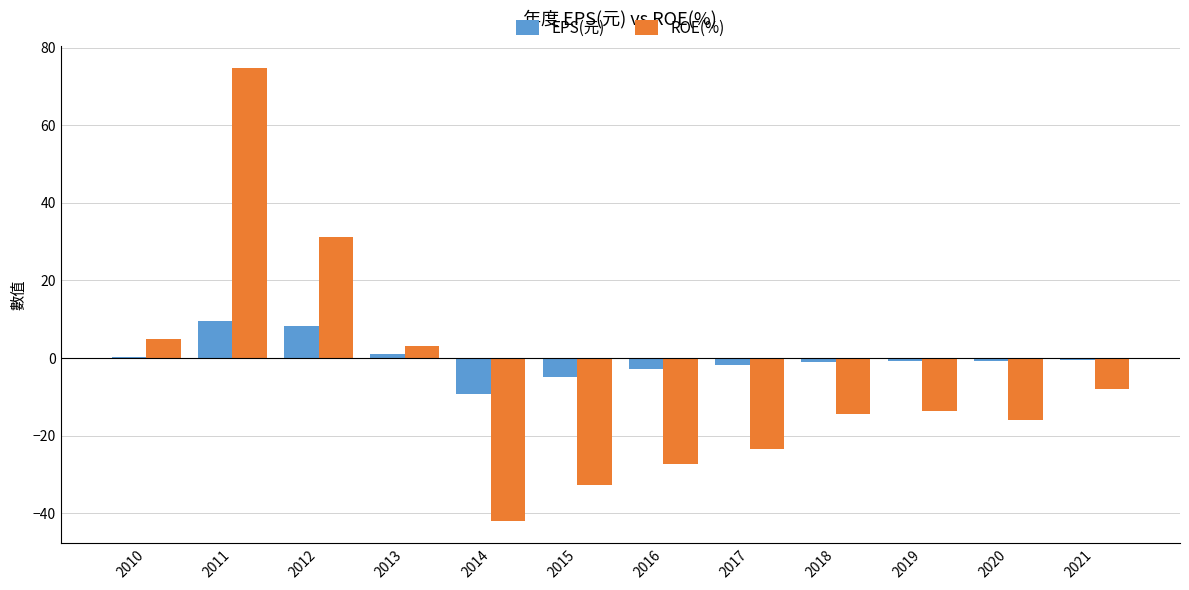

What is the sum of all ROE(%) values?

-63.8